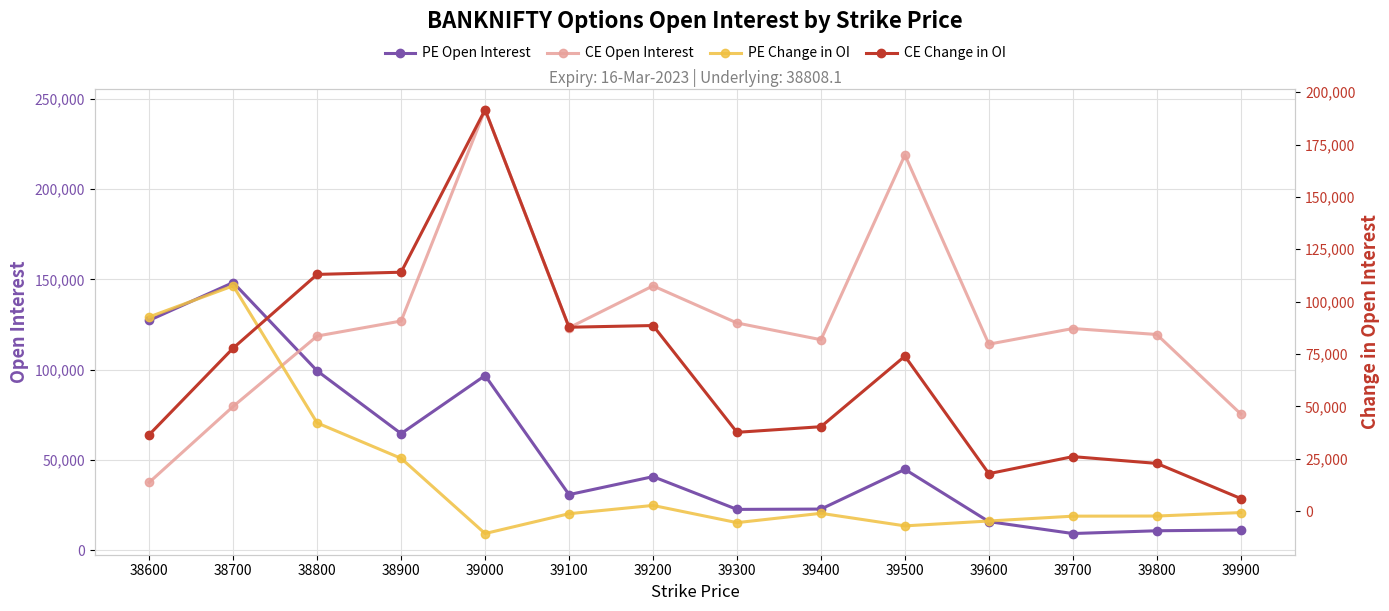

Rank the series at 39800 from lowest to highest value.

PE Change in OI, PE Open Interest, CE Change in OI, CE Open Interest